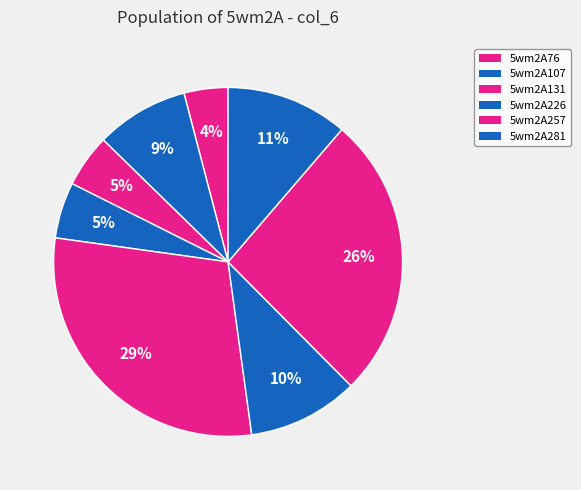

Count the number of slices in the pie.

8